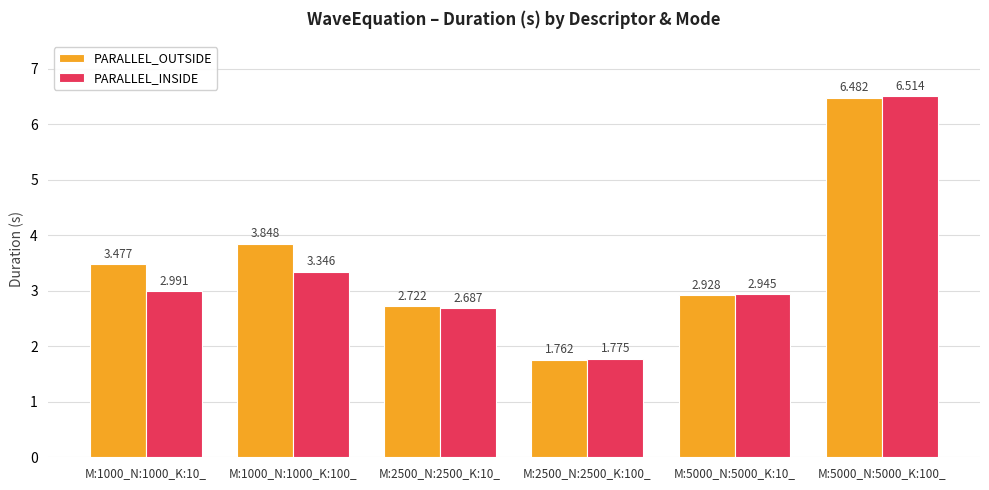

Which category has the lowest value in the PARALLEL_OUTSIDE series?

M:2500_N:2500_K:100_